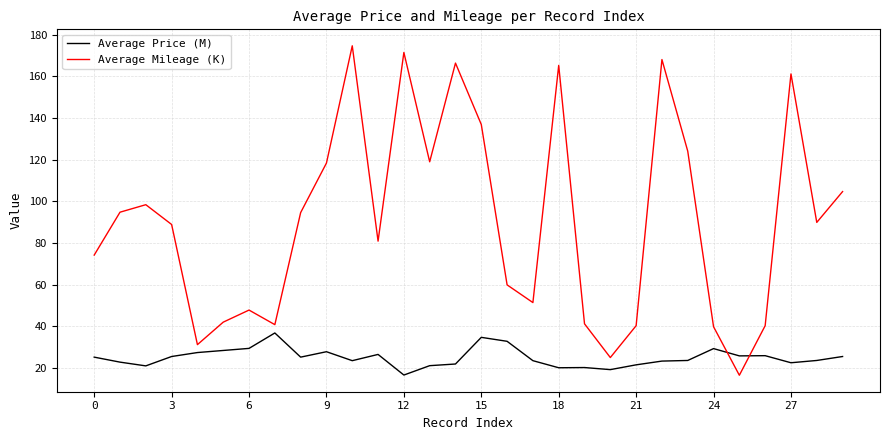

List the series in order of their overall mean, lowest first.

Average Price (M), Average Mileage (K)